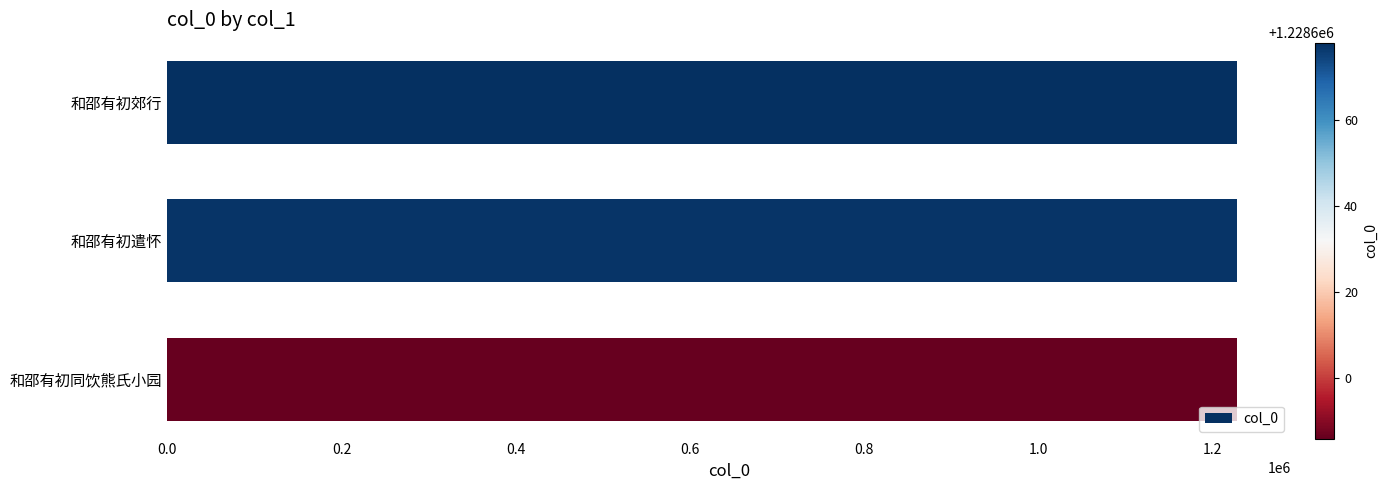

What is the sum of the values at 和邵有初郊行 and 和邵有初同饮熊氏小园?

2457264